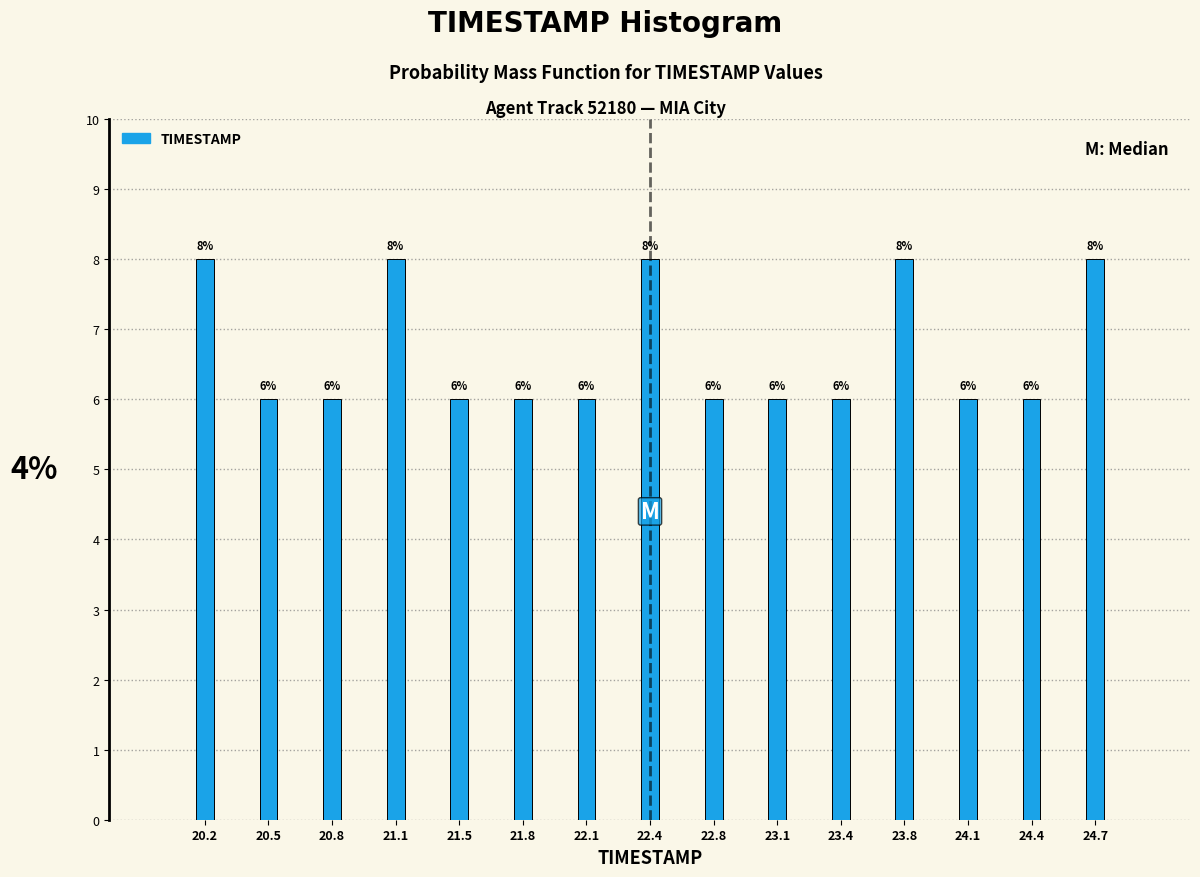

Reading left to right, transcribe all the data shown in this chart.

20.2=8	20.5=6	20.8=6	21.1=8	21.5=6	21.8=6	22.1=6	22.4=8	22.8=6	23.1=6	23.4=6	23.8=8	24.1=6	24.4=6	24.7=8